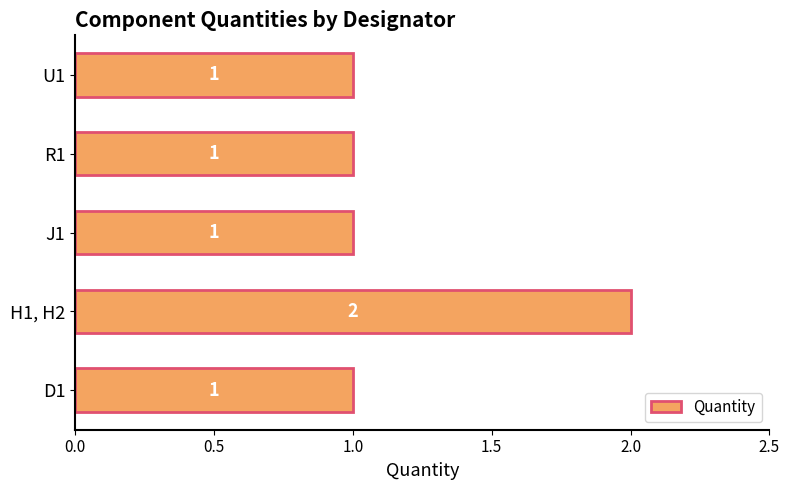

How many bars are there in total?

5